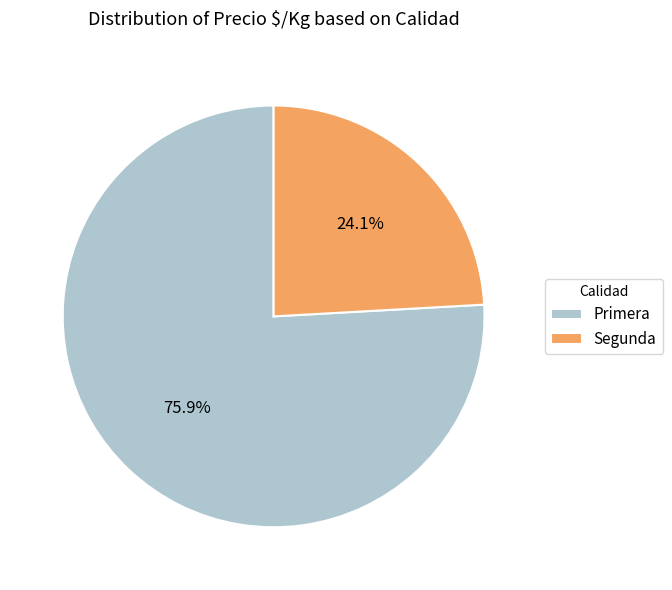

To the nearest percent, what is the difference between the largest and smallest slice percentages?

52%